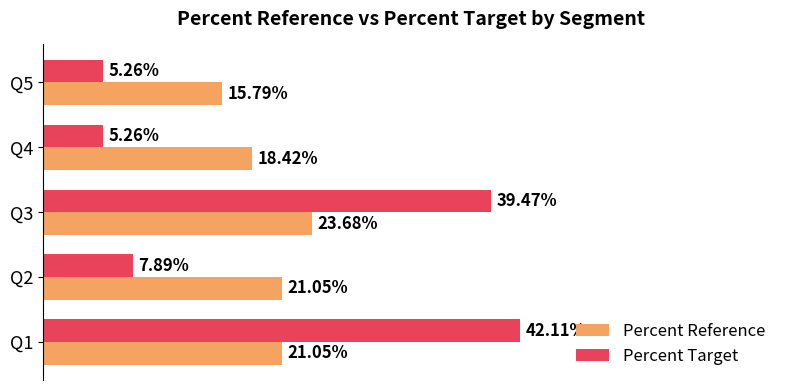

Rank the series by their maximum value, from lowest to highest.

Percent Reference, Percent Target